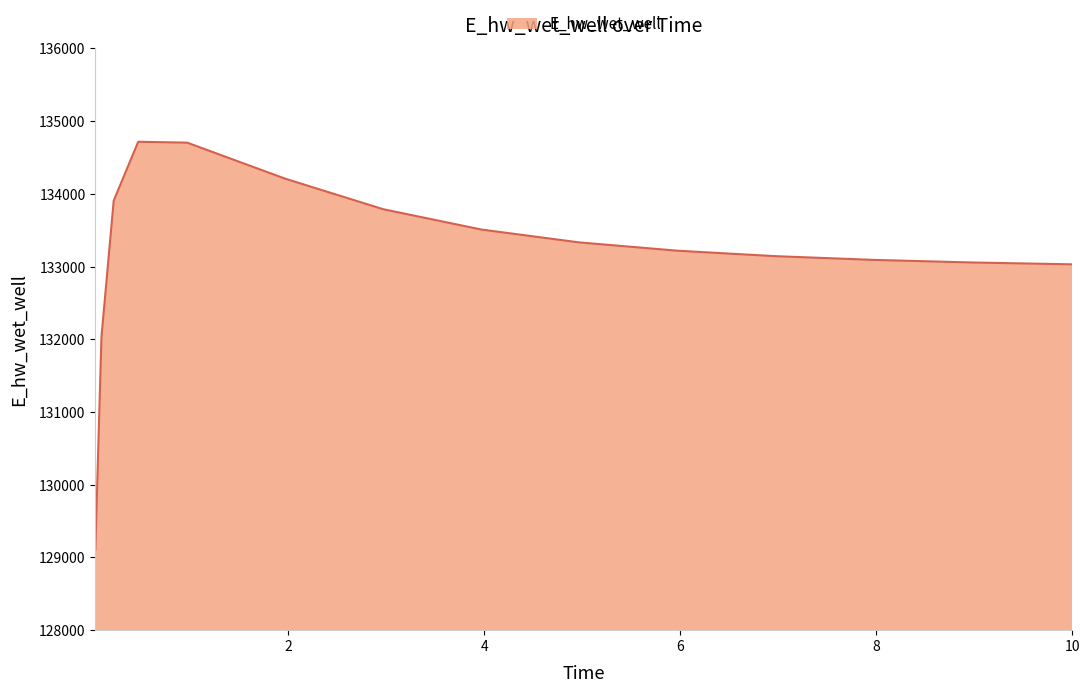

Does the chart display data point markers on the line(s)?

No